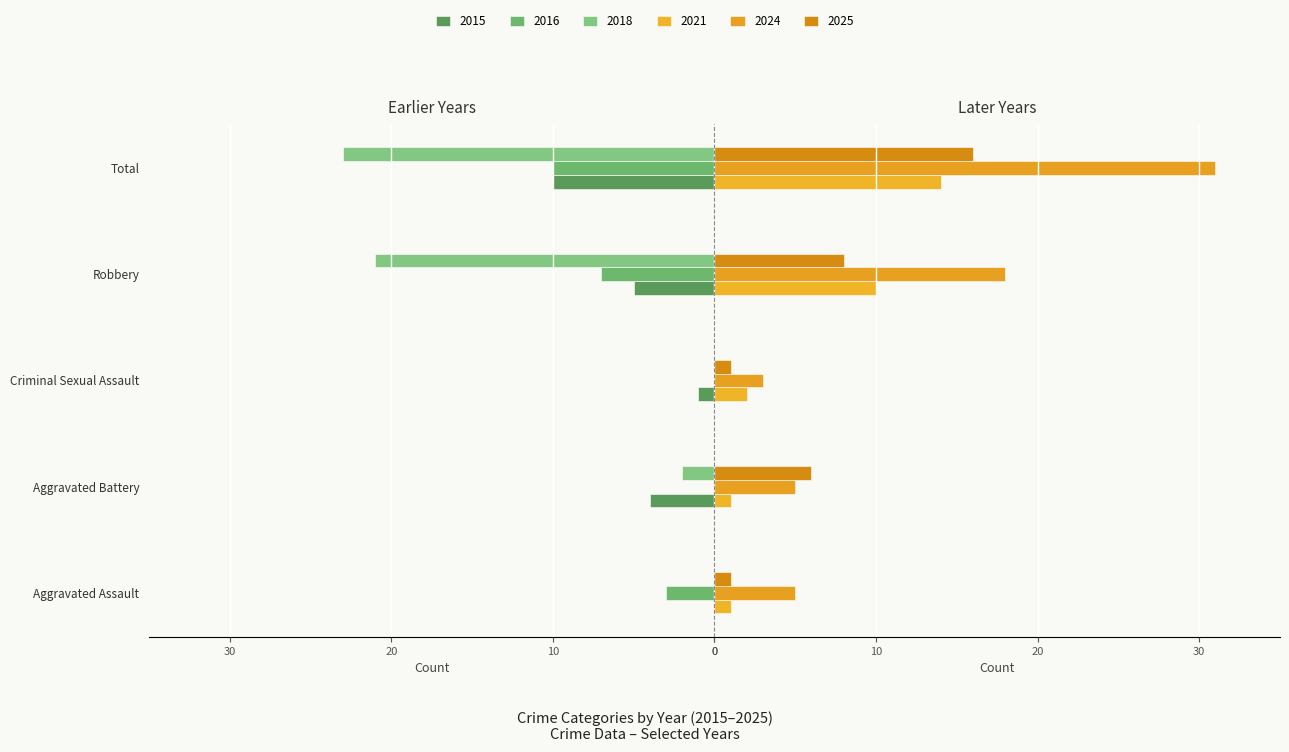

What is the label of the 3rd bar from the left?

Criminal Sexual Assault